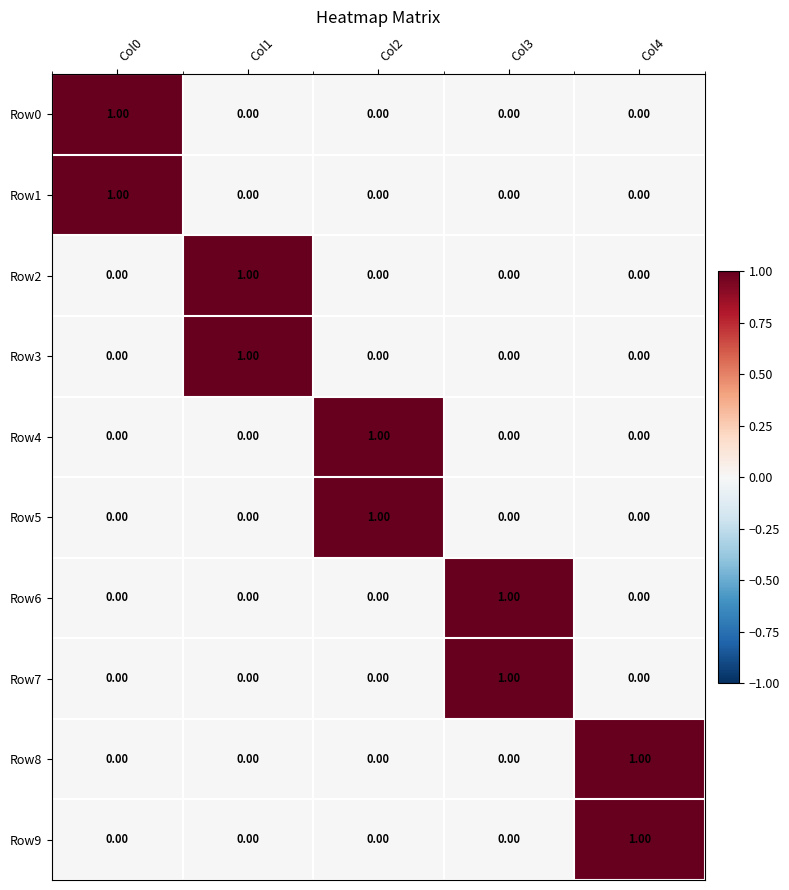

How many data points in Row6 are above 0?

1